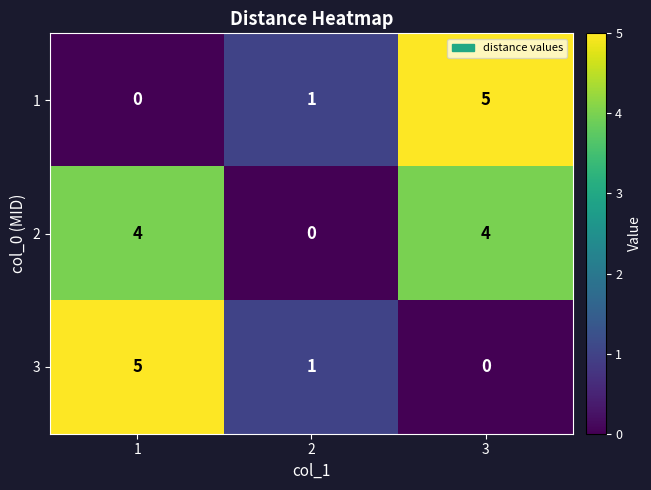

Count the 3 values in the range 0 to 5.

3